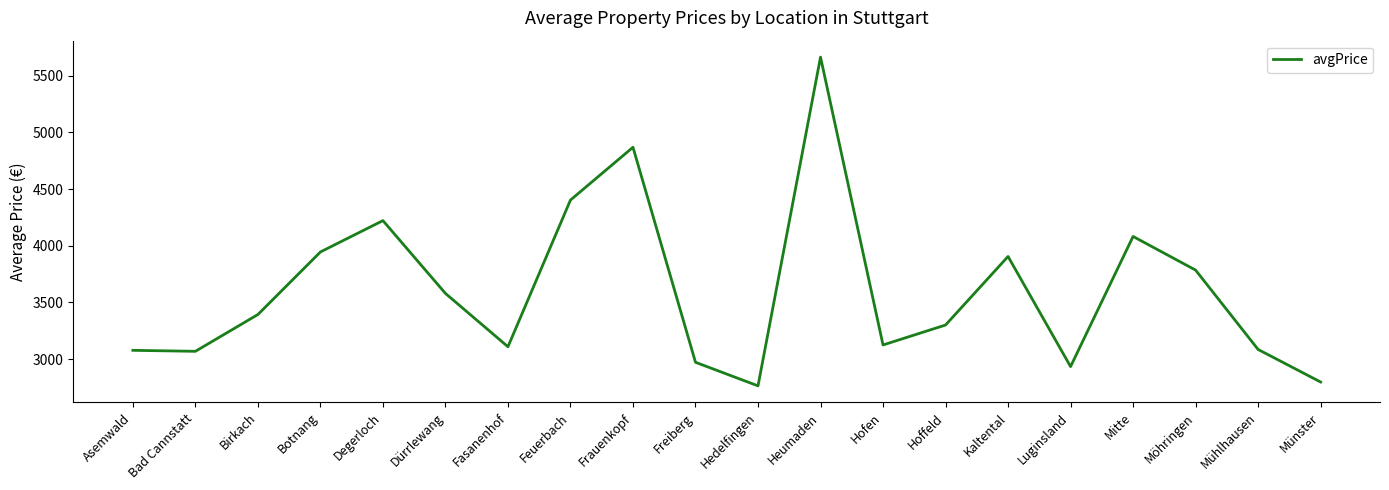

Count the number of values greater than 3393.

10